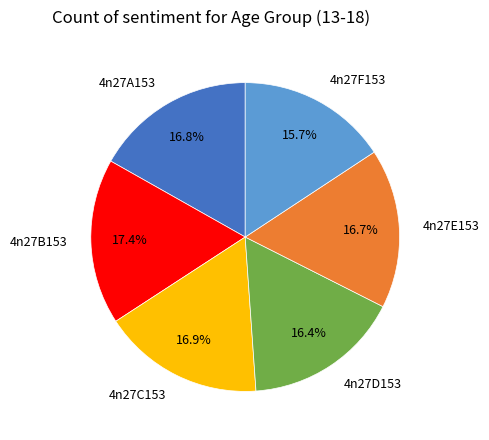

What percentage is NOT represented by 4n27A153?

83.2%